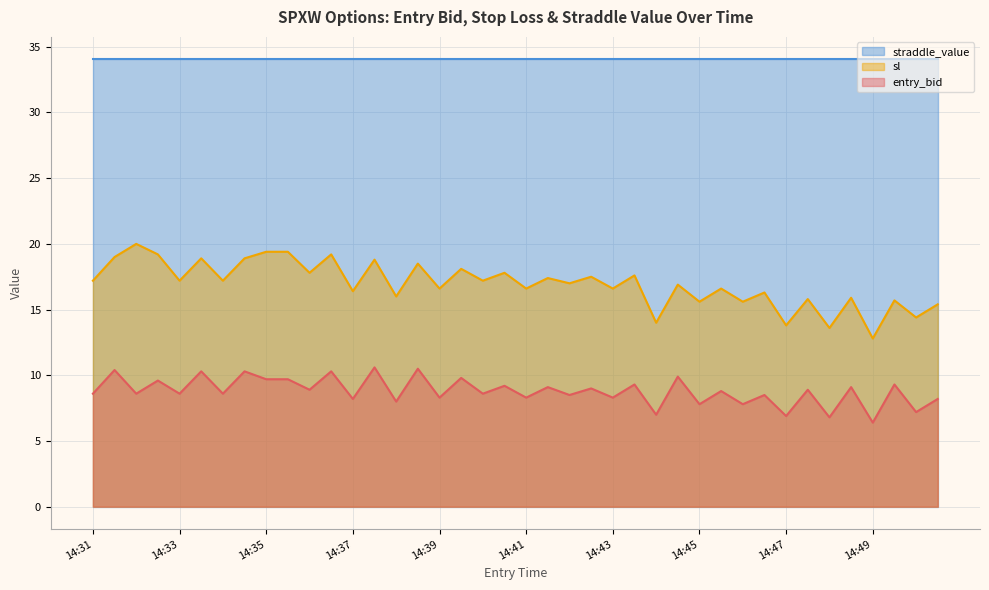

What is the difference between the entry_bid values at 14:48 and 14:45?

1.3